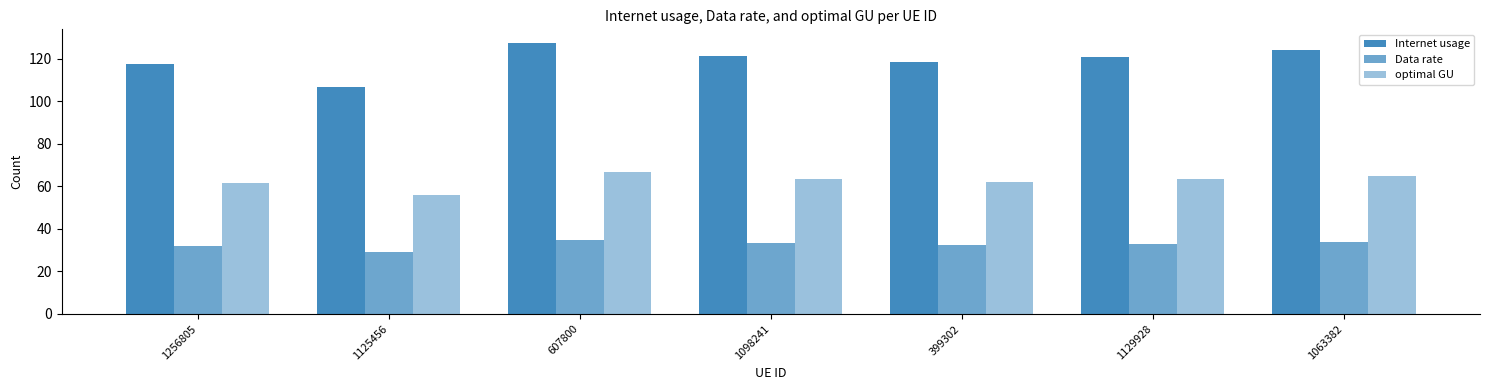

True or false: optimal GU has a value of 63.3 at 1129928.

True